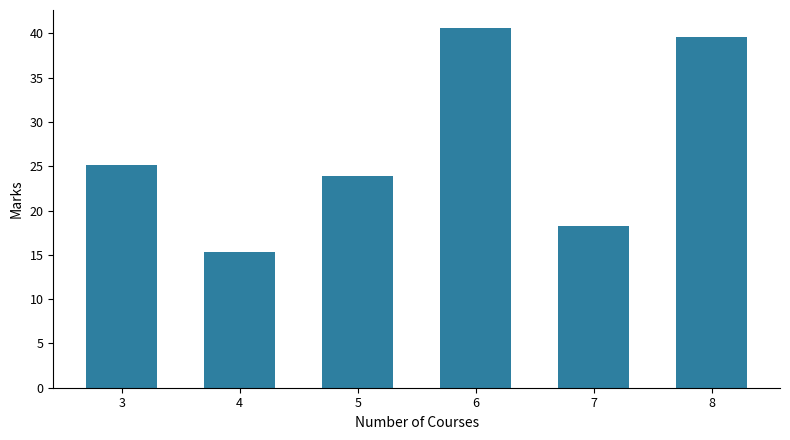

List the labels in order of value, smallest first.

4, 7, 5, 3, 8, 6